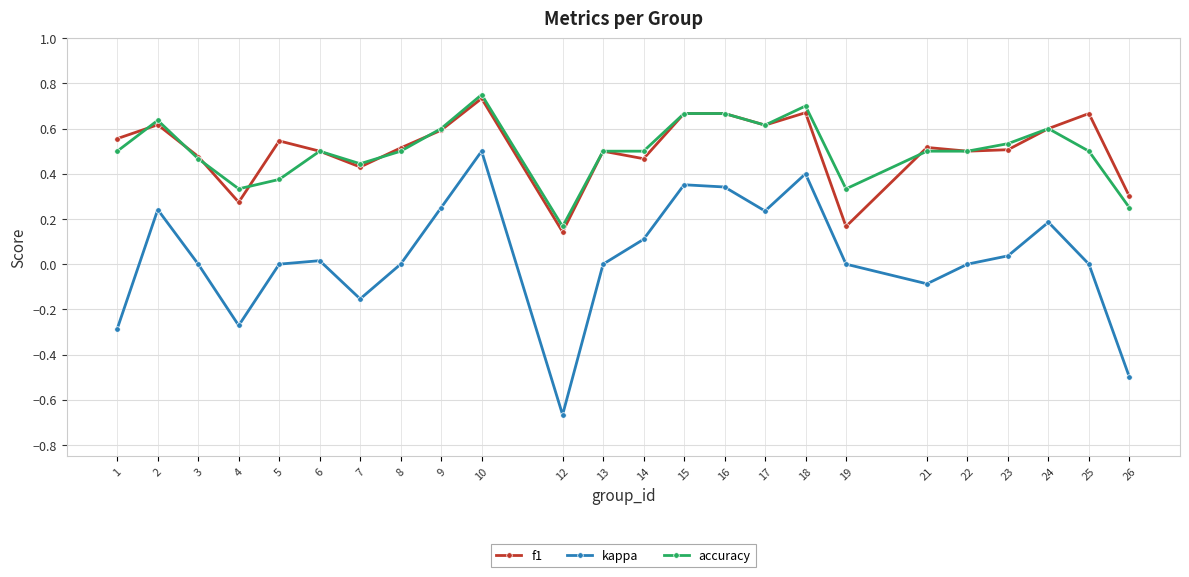

True or false: accuracy and kappa cross at least once.

False